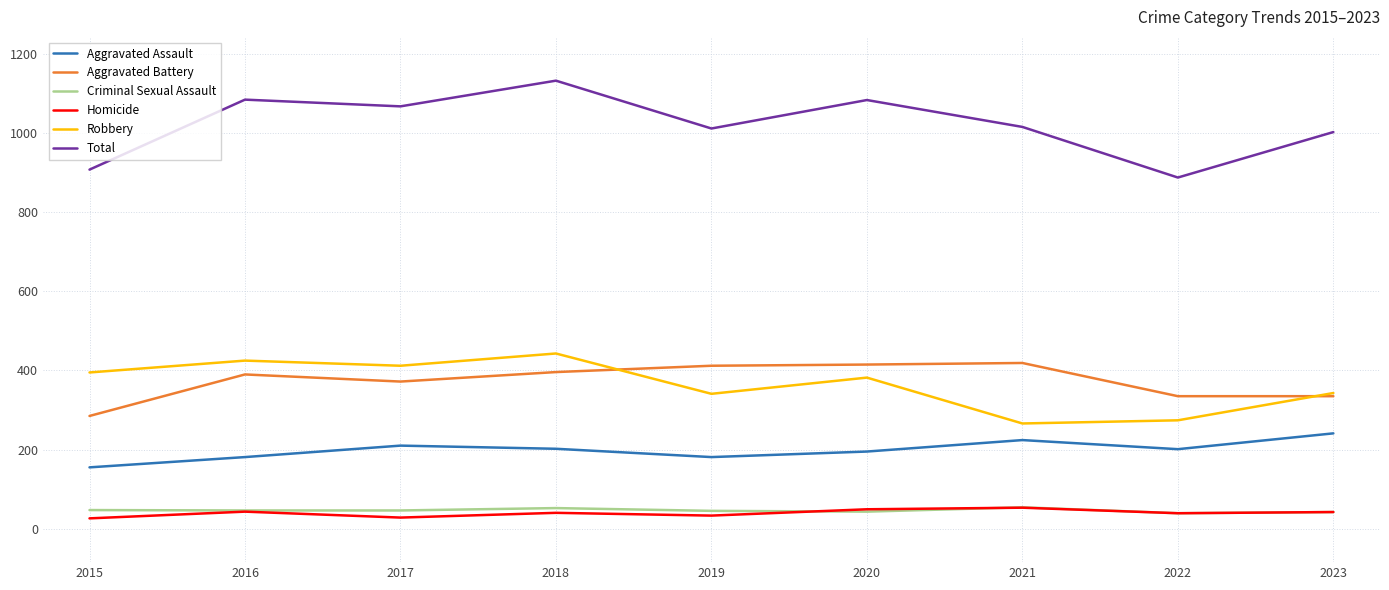

At how many categories does at least one series exceed 710?

9